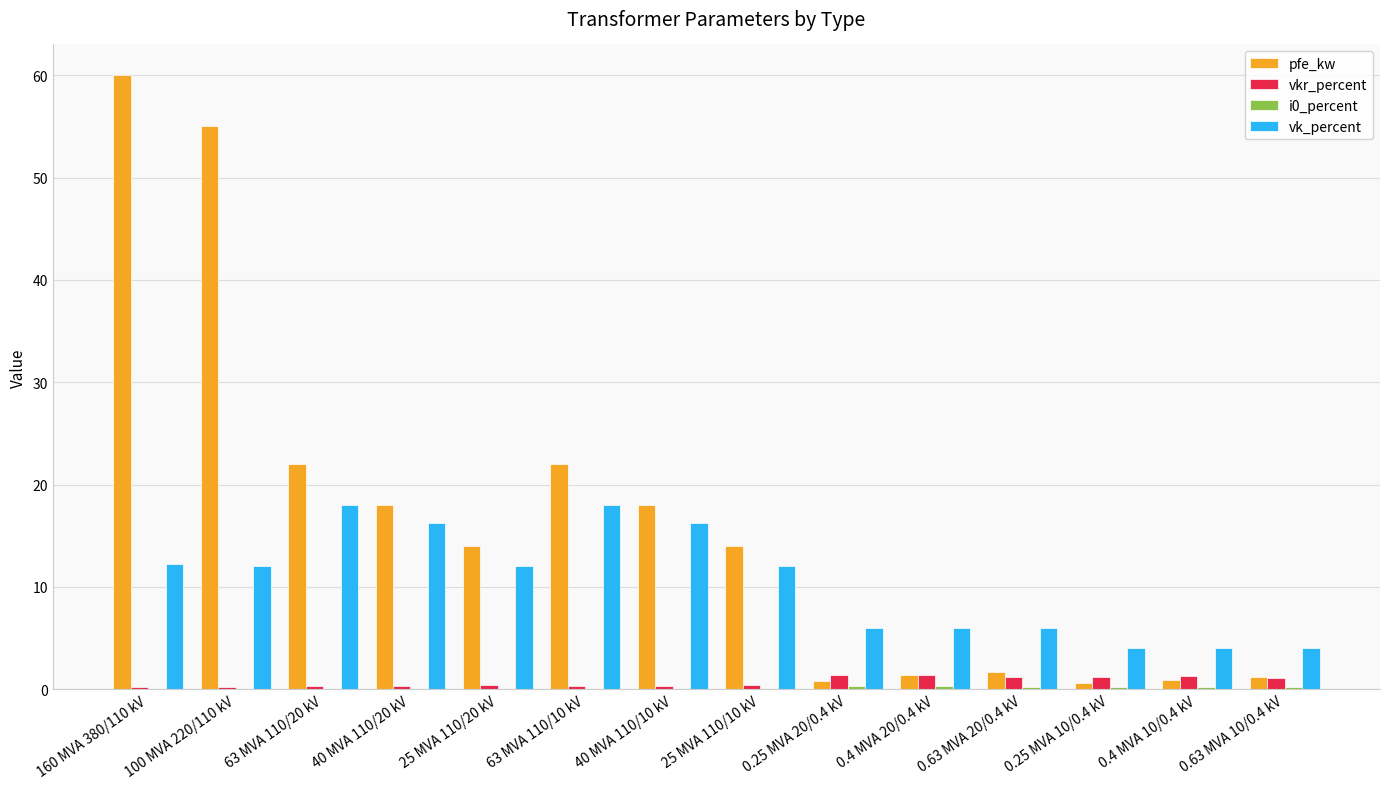

Count the number of categories in the chart.

14